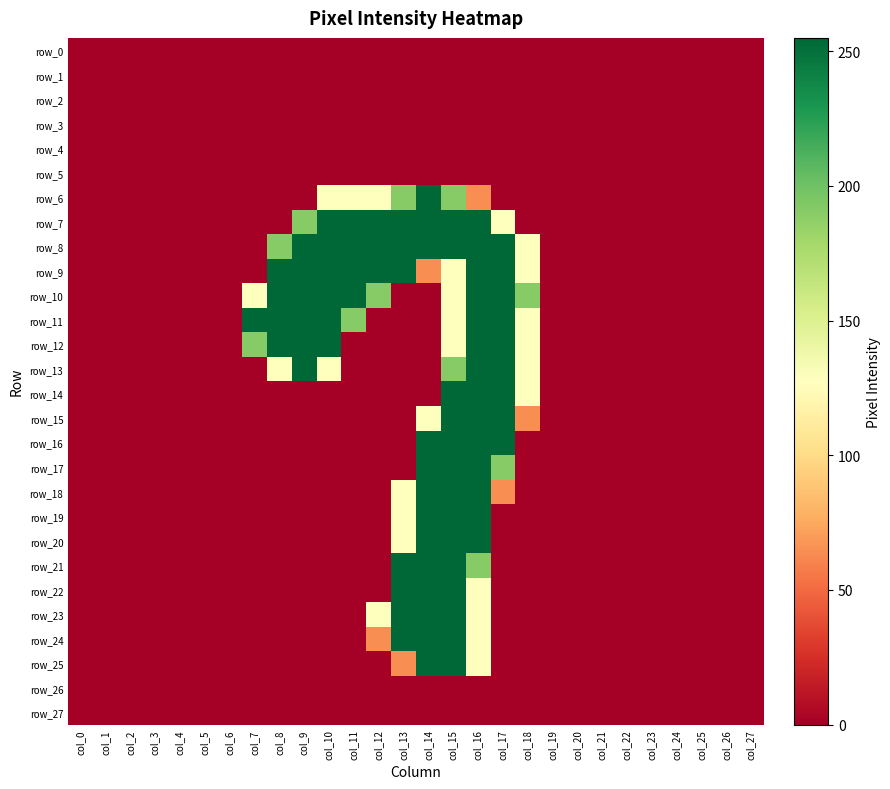

Which series has the largest total across all categories?

row_8